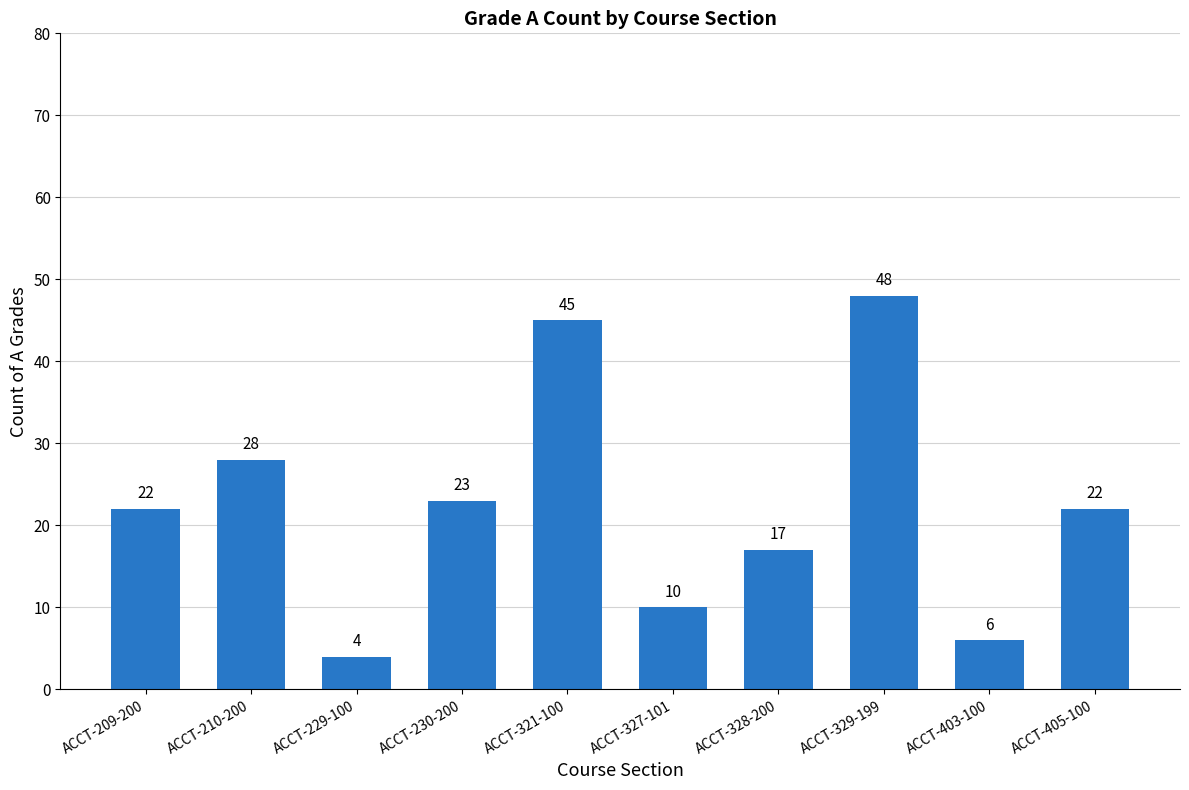

Count the number of categories in the chart.

10